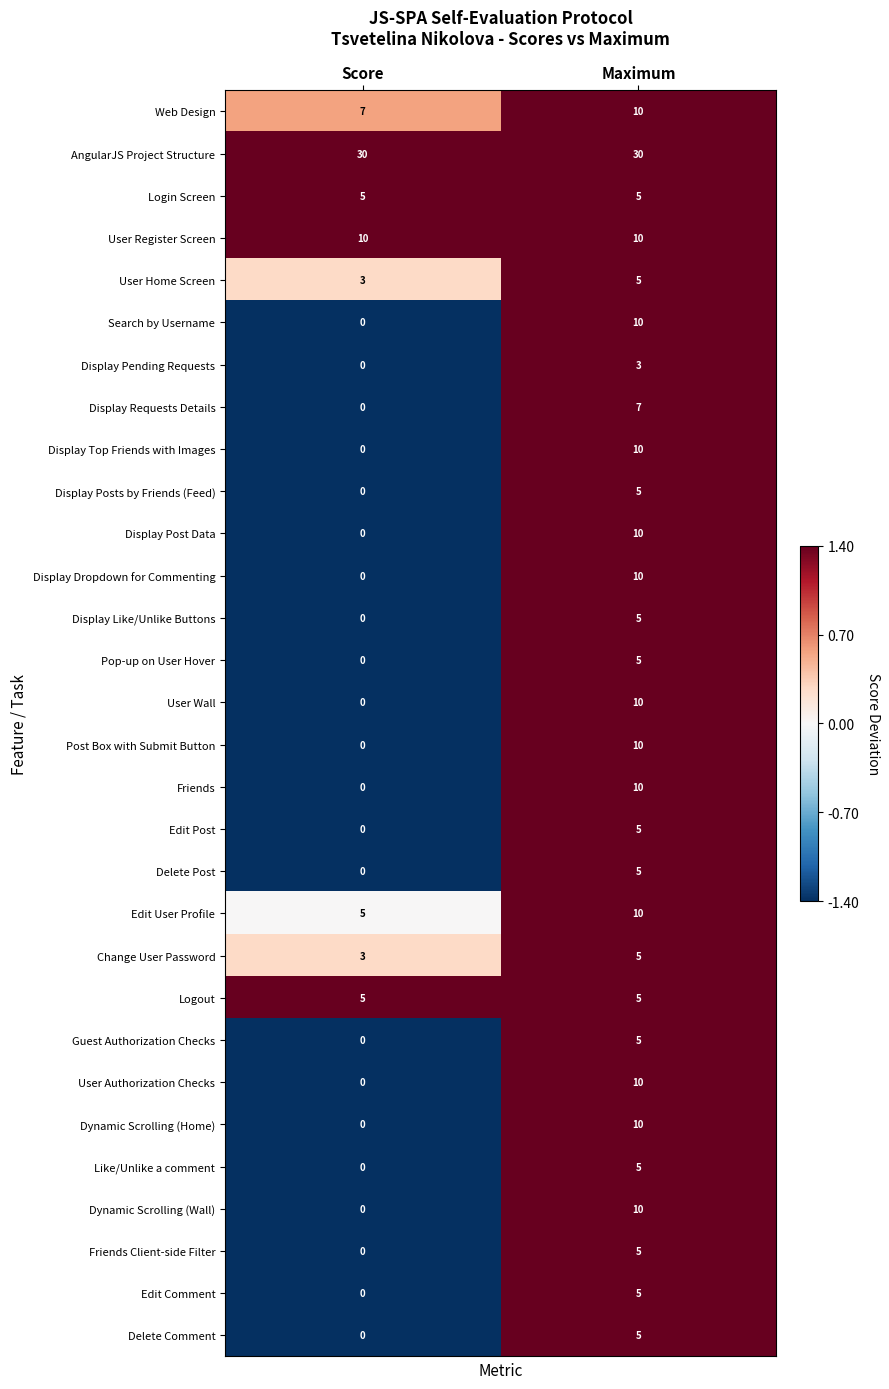

What is the difference between the maximum and minimum values in the Friends series?

10